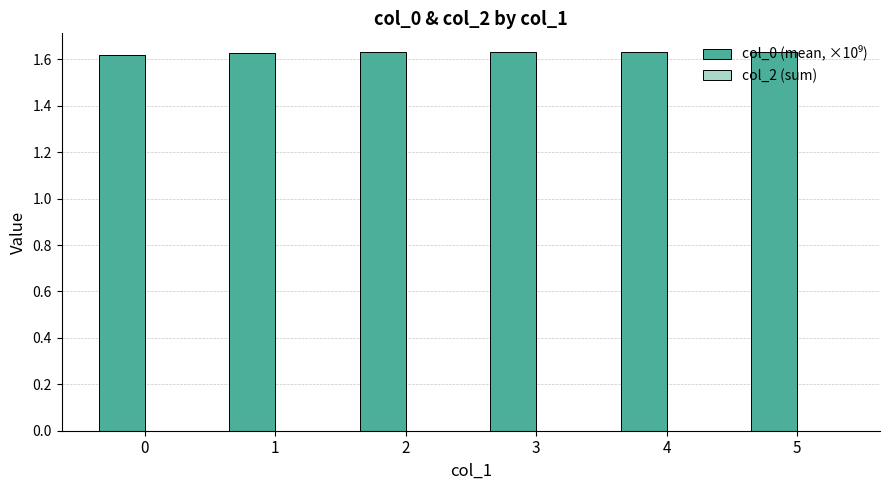

The value at 5 is 2.7. True or false?

False